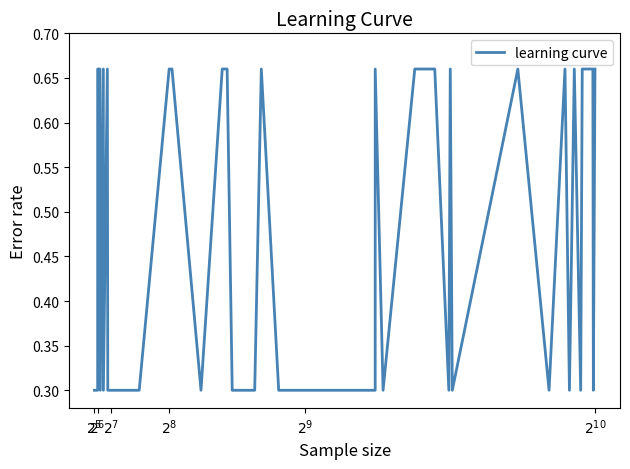

What is the difference between the maximum and minimum values?

0.4